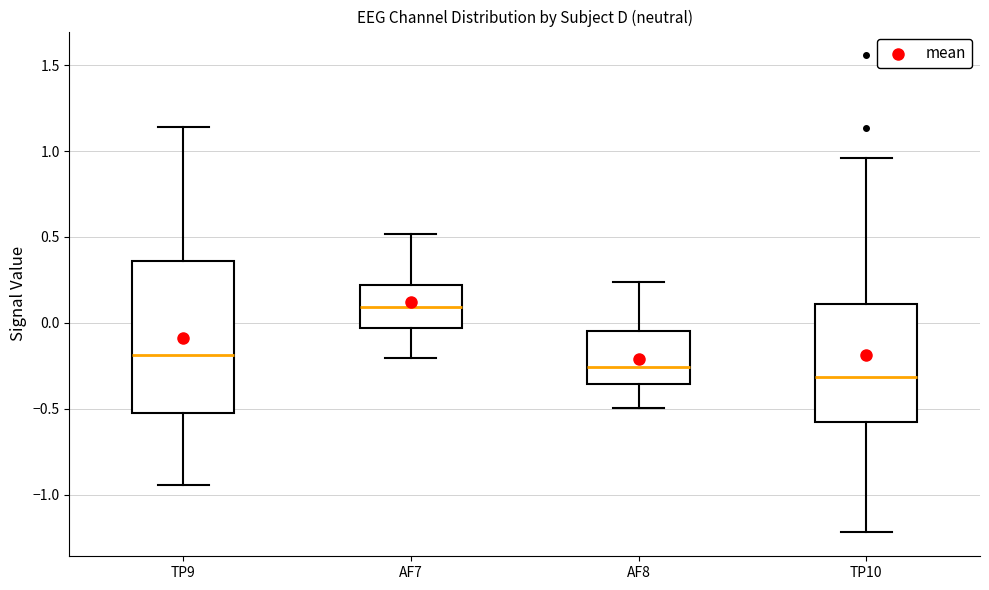

Where does the lower whisker of the box for TP9 end on the y-axis? The values are not printed on the chart, so give them approximately, as read against the axis.

-0.95